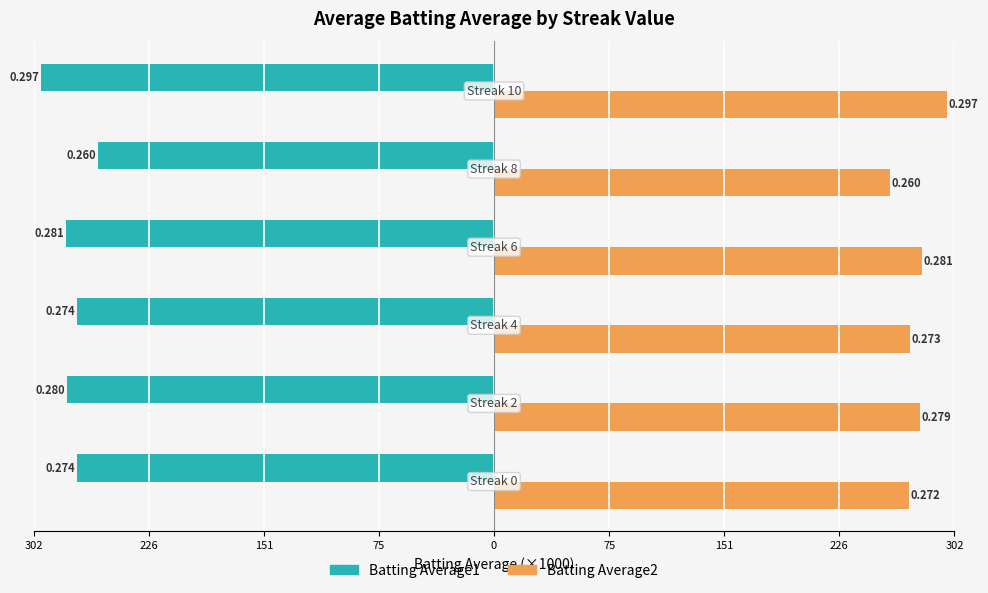

What are all the series names shown in the legend?

Batting Average1, Batting Average2